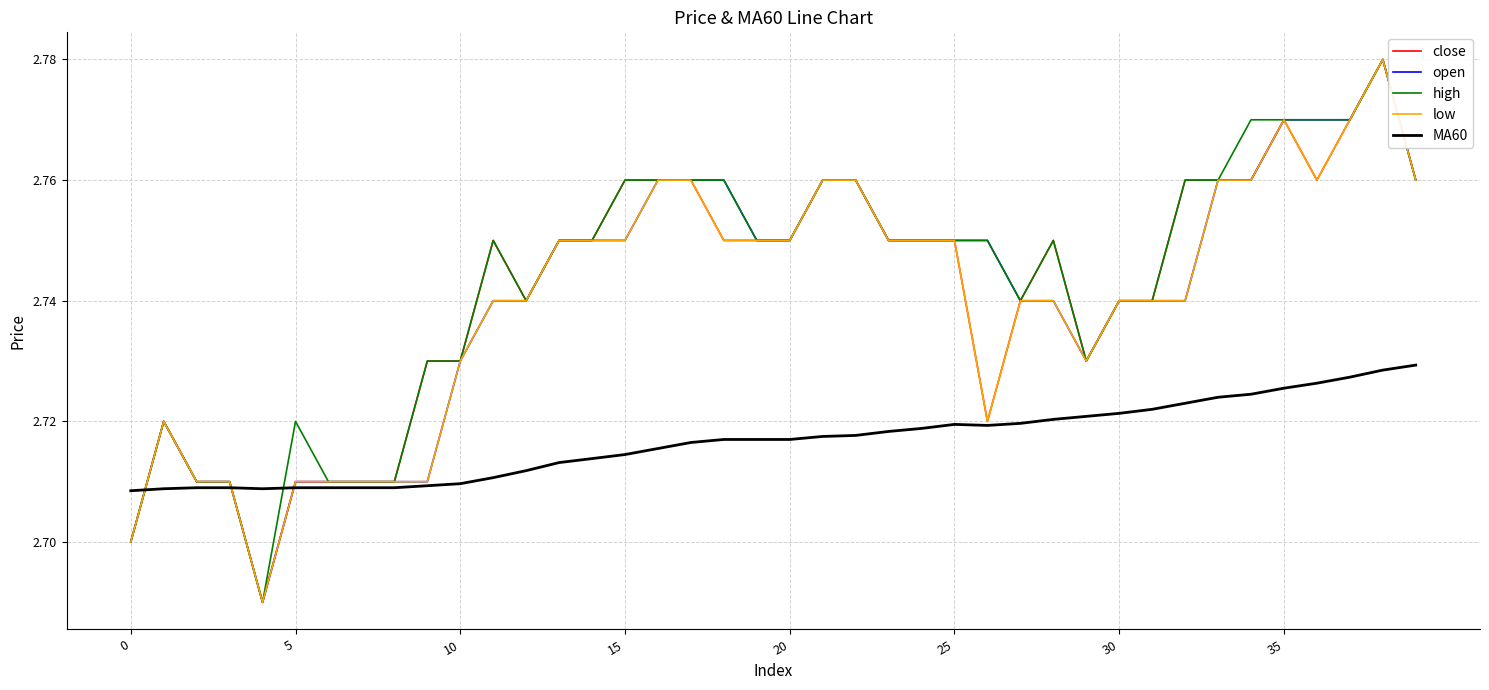

What is the minimum value shown in the chart?

2.7